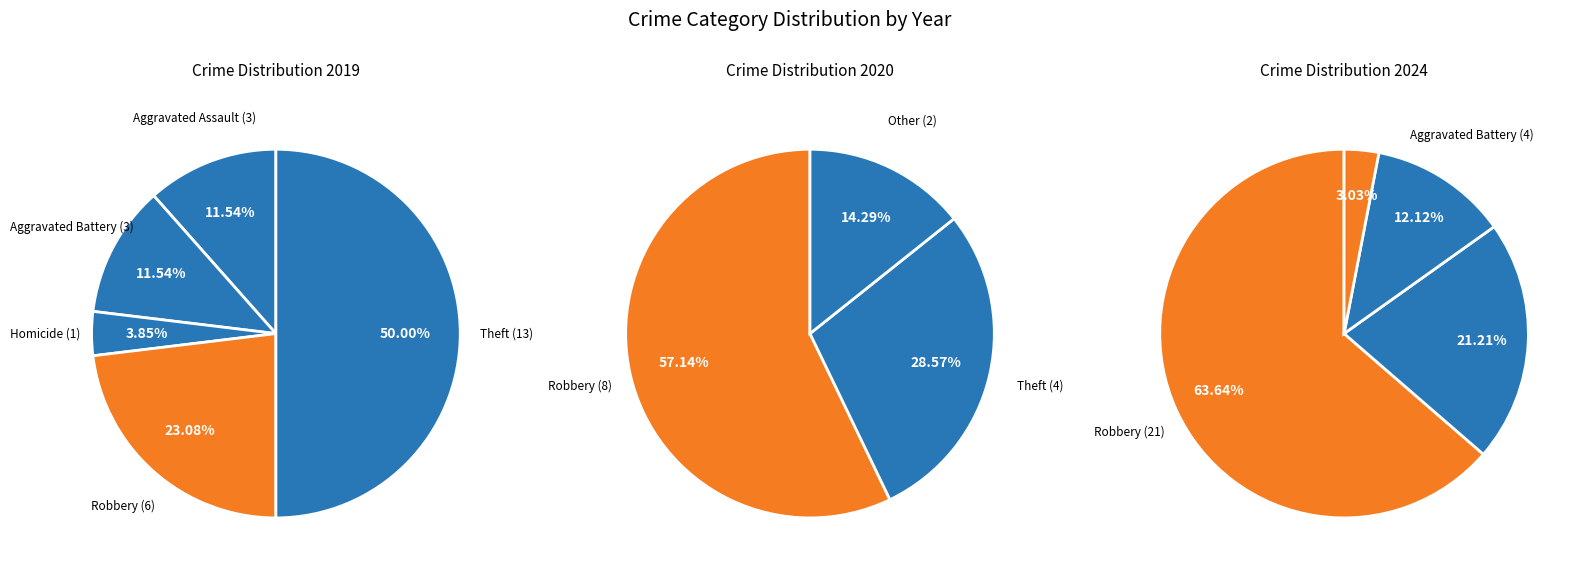

Between Arson and Robbery, which is larger?

Robbery